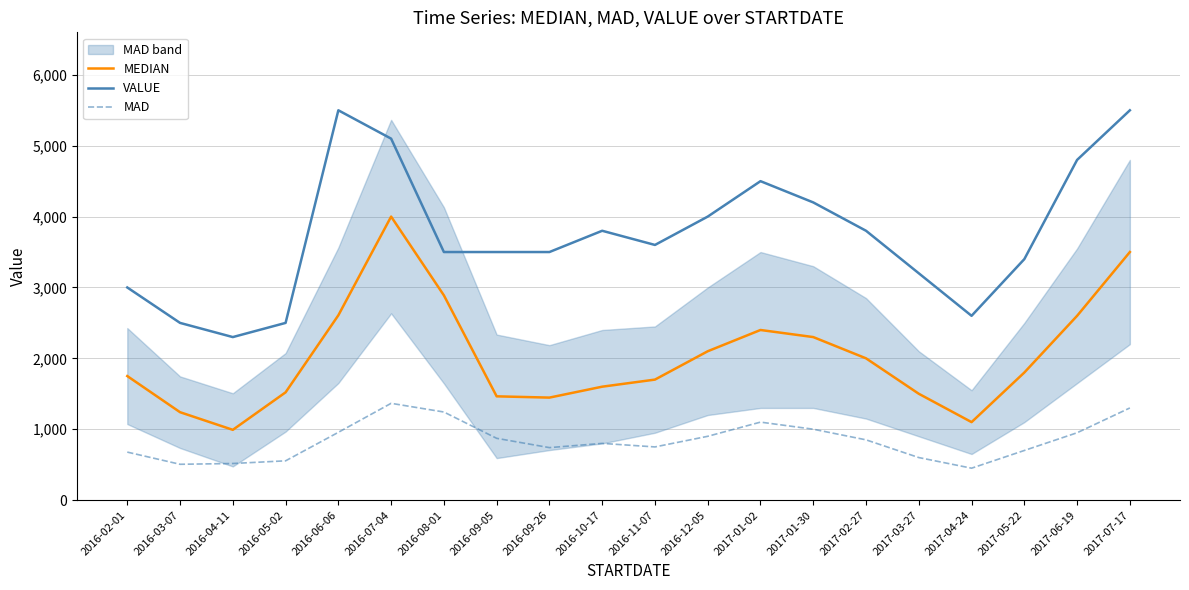

Reading right to left, transcribe all the data shown in this chart.

MEDIAN: 2017-07-17=3500.0	2017-06-19=2600.0	2017-05-22=1800.0	2017-04-24=1100.0	2017-03-27=1500.0	2017-02-27=2000.0	2017-01-30=2300.0	2017-01-02=2400.0	2016-12-05=2100.0	2016-11-07=1700.0	2016-10-17=1600.0	2016-09-26=1446.0	2016-09-05=1463.8	2016-08-01=2888.9	2016-07-04=4000.0	2016-06-06=2607.5	2016-05-02=1520.2	2016-04-11=991.1	2016-03-07=1240.0	2016-02-01=1750.0
VALUE: 2017-07-17=5500.0	2017-06-19=4800.0	2017-05-22=3400.0	2017-04-24=2600.0	2017-03-27=3200.0	2017-02-27=3800.0	2017-01-30=4200.0	2017-01-02=4500.0	2016-12-05=4000.0	2016-11-07=3600.0	2016-10-17=3800.0	2016-09-26=3500.0	2016-09-05=3500.0	2016-08-01=3500.0	2016-07-04=5100.0	2016-06-06=5500.0	2016-05-02=2500.0	2016-04-11=2300.0	2016-03-07=2500.0	2016-02-01=3000.0
MAD: 2017-07-17=1300.0	2017-06-19=950.0	2017-05-22=700.0	2017-04-24=450.0	2017-03-27=600.0	2017-02-27=850.0	2017-01-30=1000.0	2017-01-02=1100.0	2016-12-05=900.0	2016-11-07=750.0	2016-10-17=800.0	2016-09-26=740.2	2016-09-05=871.5	2016-08-01=1242.7	2016-07-04=1365.3	2016-06-06=956.2	2016-05-02=553.9	2016-04-11=516.2	2016-03-07=505.1	2016-02-01=677.0